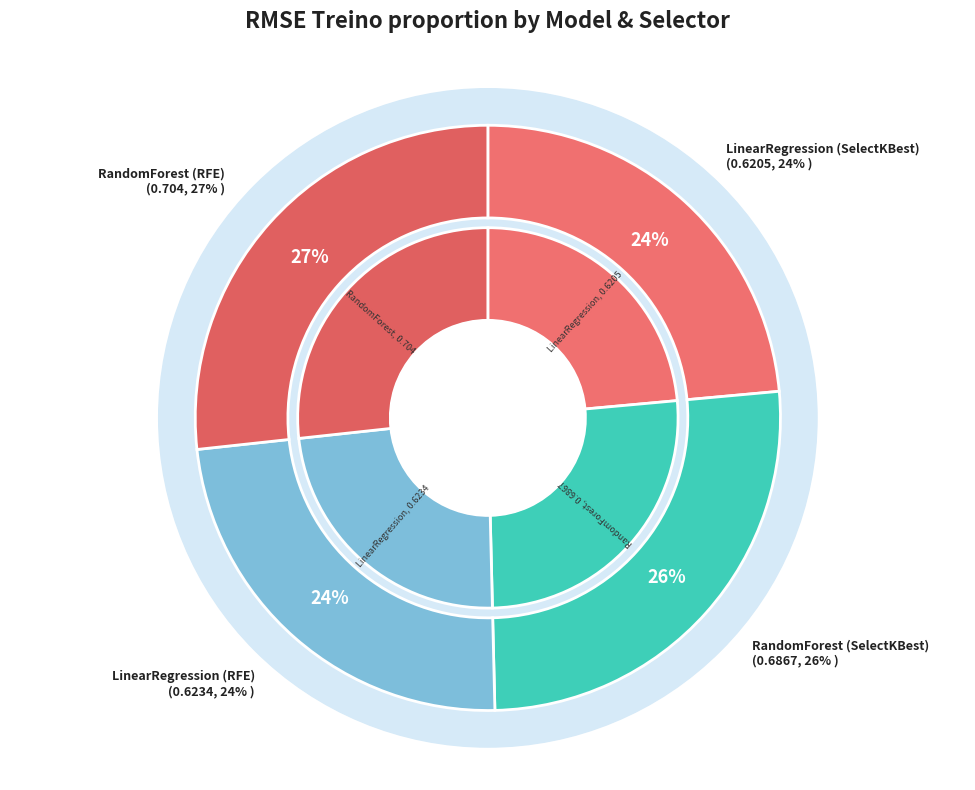

Which slice is the largest?

RandomForest (RFE)